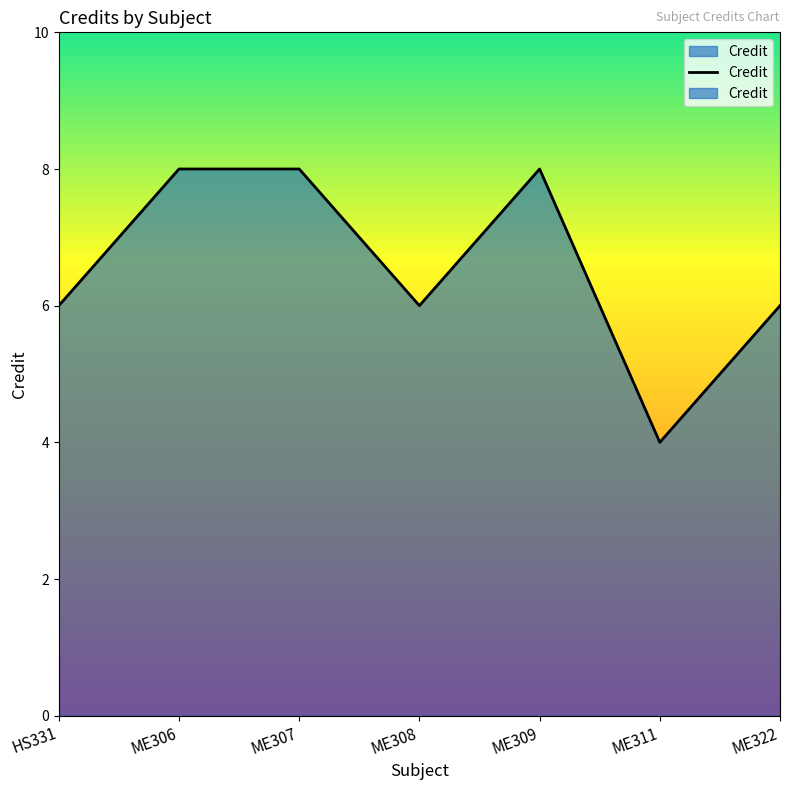

What is the difference between the maximum and minimum values?

4